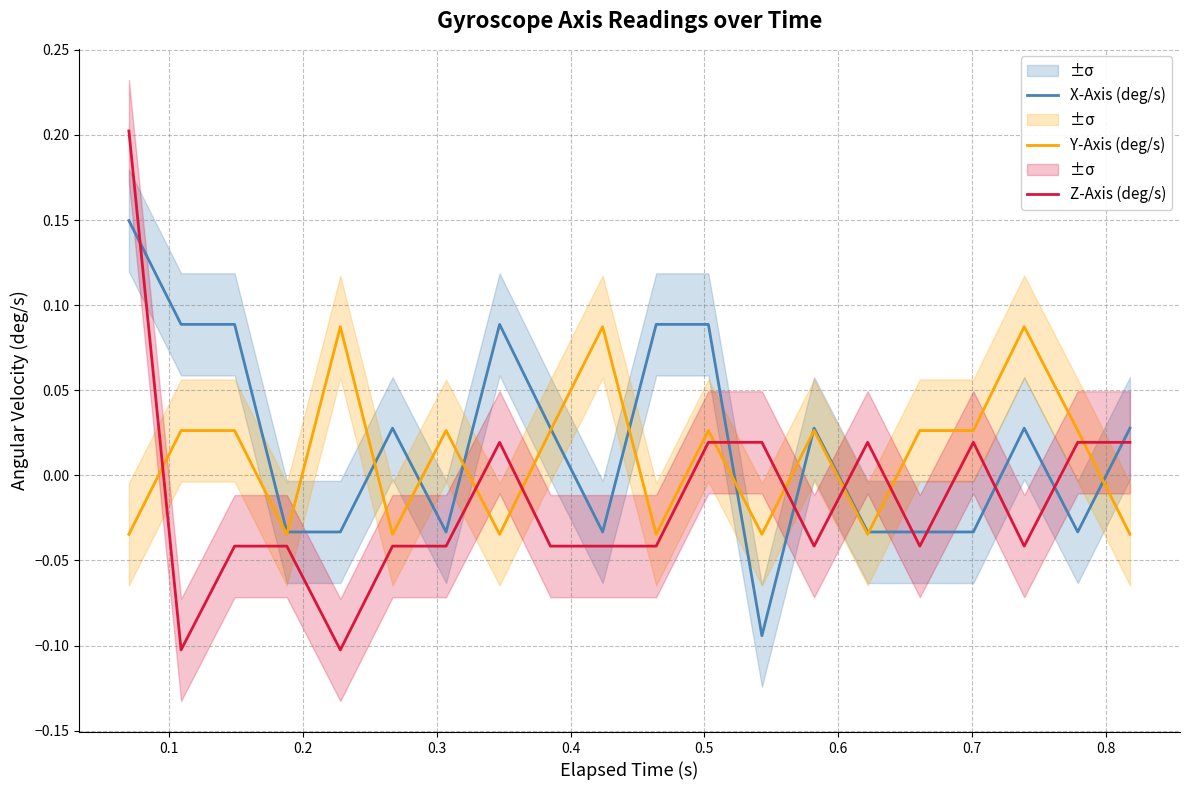

Which series ends up on top after the final intersection of Y-Axis (deg/s) and Z-Axis (deg/s)?

Z-Axis (deg/s)